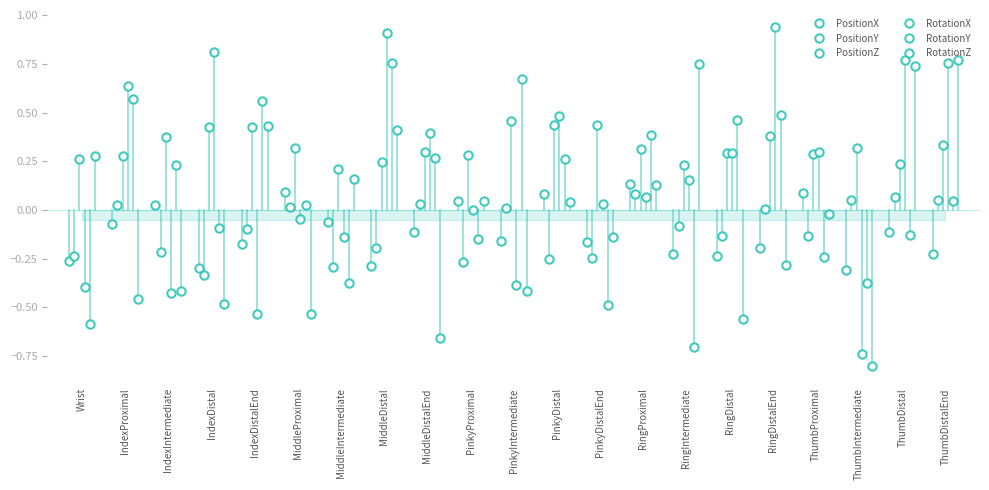

What is the difference between the highest and lowest values at IndexDistal?

1.3